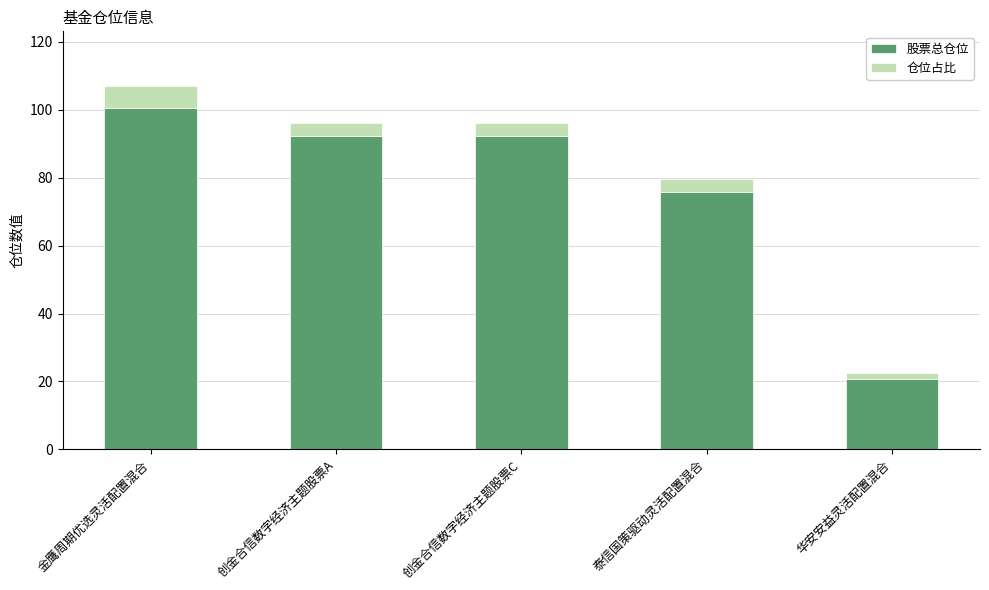

How many values in the 股票总仓位 series exceed 92?

3